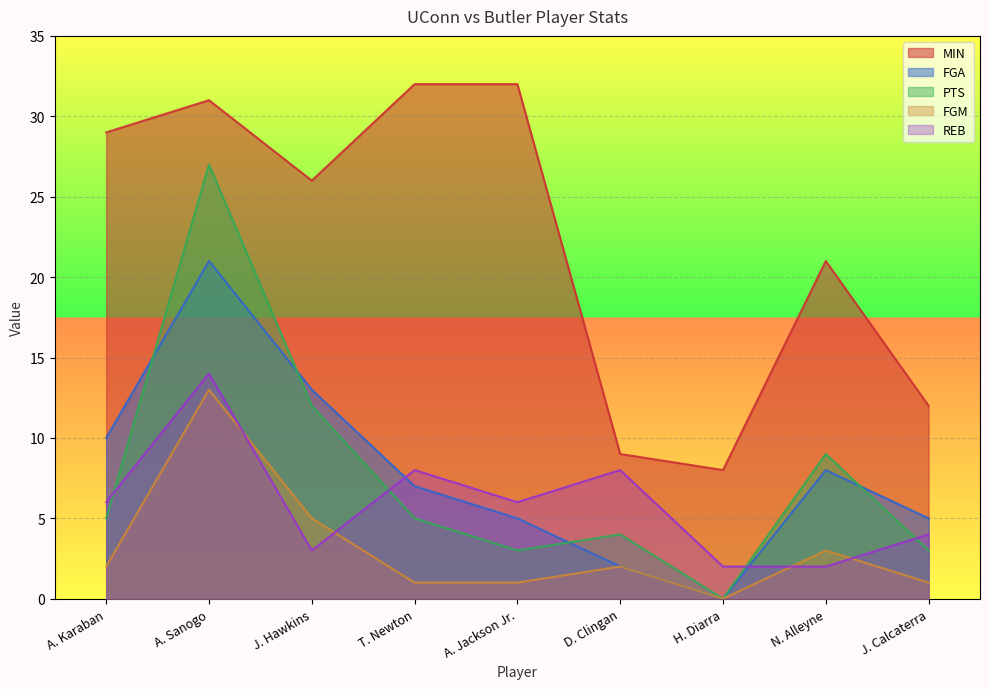

How many lines are shown in the chart?

5